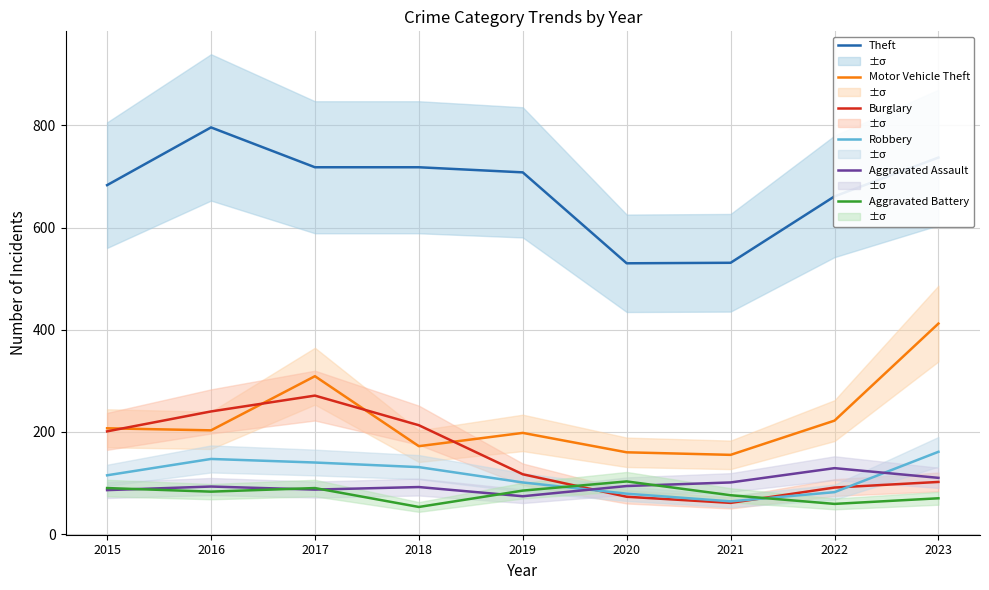

True or false: Burglary and Theft cross at least once.

False